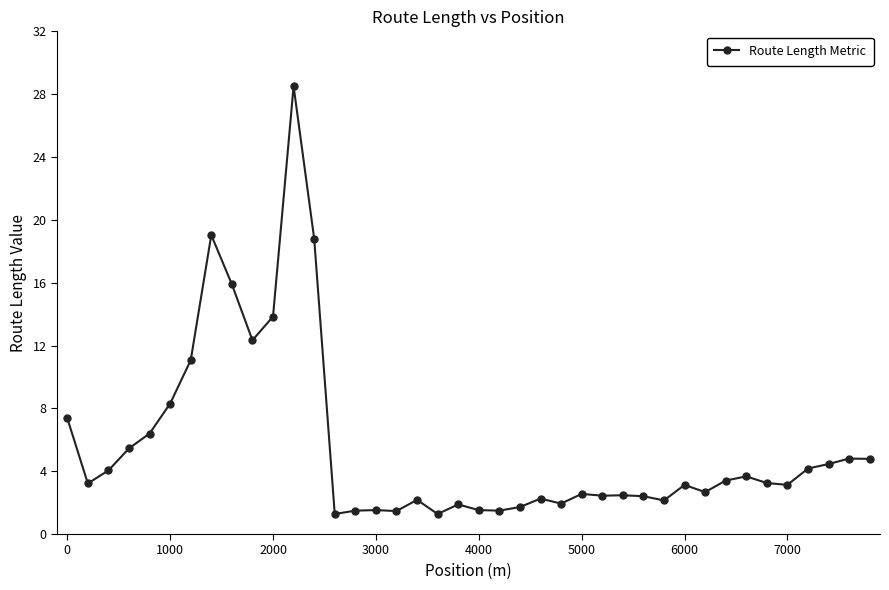

What is the difference between the maximum and minimum values?

27.2